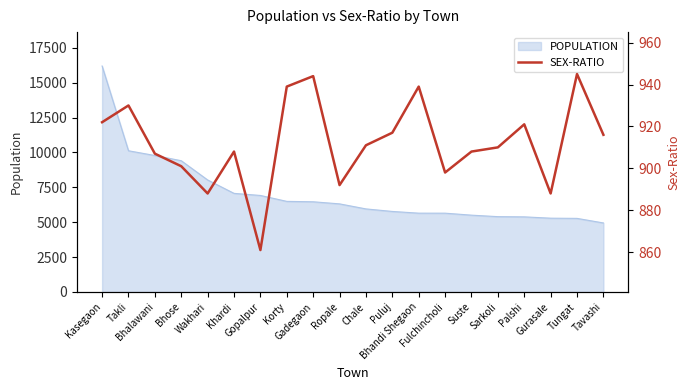

Does the chart have visible grid lines?

No